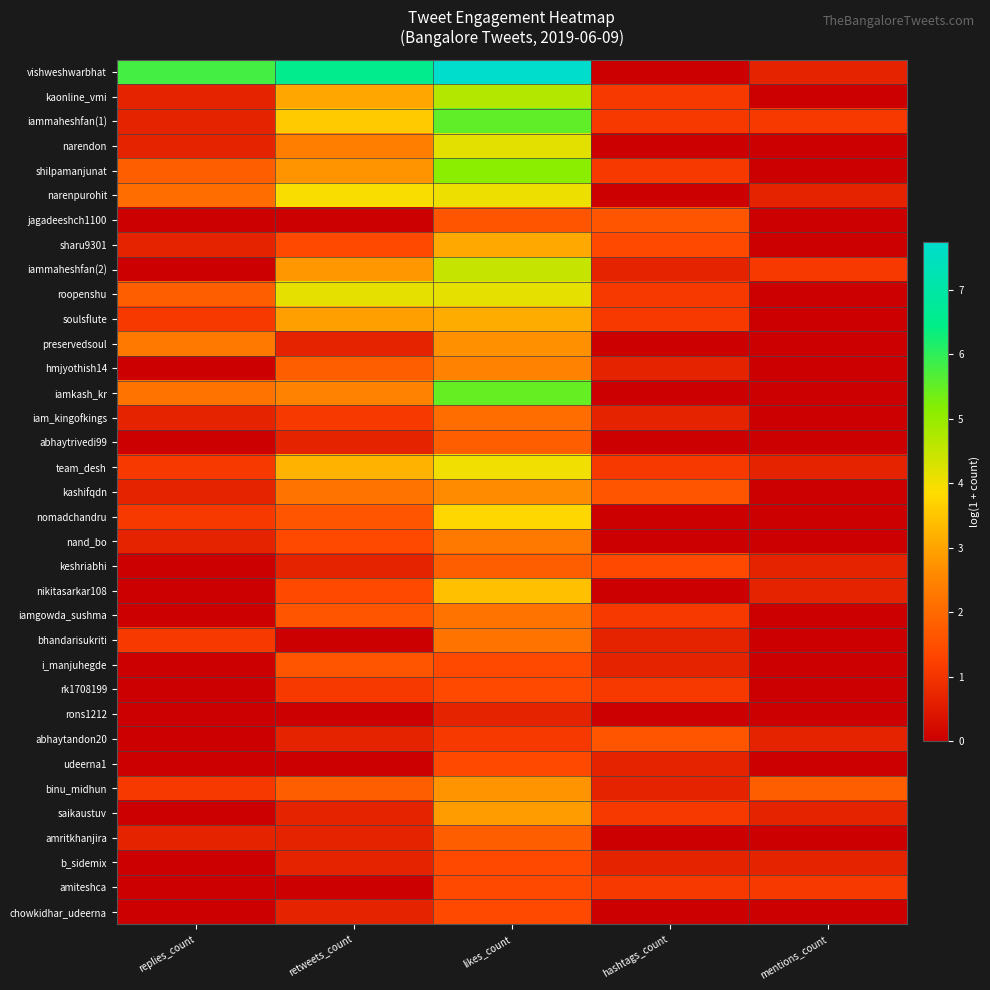

Reading left to right, what are all the values shown in this chart?

vishweshwarbhat: replies_count=5.8	retweets_count=6.5	likes_count=7.7	hashtags_count=0.0	mentions_count=0.7
kaonline_vmi: replies_count=0.7	retweets_count=3.0	likes_count=4.7	hashtags_count=1.1	mentions_count=0.0
iammaheshfan(1): replies_count=0.7	retweets_count=3.6	likes_count=5.5	hashtags_count=1.1	mentions_count=1.1
narendon: replies_count=0.7	retweets_count=2.4	likes_count=4.2	hashtags_count=0.0	mentions_count=0.0
shilpamanjunat: replies_count=1.8	retweets_count=2.8	likes_count=5.1	hashtags_count=1.1	mentions_count=0.0
narenpurohit: replies_count=2.1	retweets_count=3.9	likes_count=4.1	hashtags_count=0.0	mentions_count=0.7
jagadeeshch1100: replies_count=0.0	retweets_count=0.0	likes_count=1.6	hashtags_count=1.6	mentions_count=0.0
sharu9301: replies_count=0.7	retweets_count=1.4	likes_count=3.1	hashtags_count=1.4	mentions_count=0.0
iammaheshfan(2): replies_count=0.0	retweets_count=2.8	likes_count=4.5	hashtags_count=0.7	mentions_count=1.1
roopenshu: replies_count=1.8	retweets_count=4.1	likes_count=4.1	hashtags_count=1.1	mentions_count=0.0
soulsflute: replies_count=1.1	retweets_count=2.9	likes_count=3.1	hashtags_count=1.1	mentions_count=0.0
preservedsoul: replies_count=2.3	retweets_count=0.7	likes_count=2.7	hashtags_count=0.0	mentions_count=0.0
hmjyothish14: replies_count=0.0	retweets_count=1.8	likes_count=2.5	hashtags_count=0.7	mentions_count=0.0
iamkash_kr: replies_count=2.2	retweets_count=2.5	likes_count=5.5	hashtags_count=0.0	mentions_count=0.0
iam_kingofkings: replies_count=0.7	retweets_count=1.1	likes_count=2.1	hashtags_count=0.7	mentions_count=0.0
abhaytrivedi99: replies_count=0.0	retweets_count=0.7	likes_count=1.8	hashtags_count=0.0	mentions_count=0.0
team_desh: replies_count=1.1	retweets_count=3.2	likes_count=4.0	hashtags_count=1.1	mentions_count=0.7
kashifqdn: replies_count=0.7	retweets_count=2.2	likes_count=2.6	hashtags_count=1.6	mentions_count=0.0
nomadchandru: replies_count=1.1	retweets_count=1.6	likes_count=3.8	hashtags_count=0.0	mentions_count=0.0
nand_bo: replies_count=0.7	retweets_count=1.4	likes_count=2.3	hashtags_count=0.0	mentions_count=0.0
keshriabhi: replies_count=0.0	retweets_count=0.7	likes_count=1.8	hashtags_count=1.4	mentions_count=0.7
nikitasarkar108: replies_count=0.0	retweets_count=1.4	likes_count=3.4	hashtags_count=0.0	mentions_count=0.7
iamgowda_sushma: replies_count=0.0	retweets_count=1.6	likes_count=2.2	hashtags_count=1.1	mentions_count=0.0
bhandarisukriti: replies_count=1.1	retweets_count=0.0	likes_count=2.2	hashtags_count=0.7	mentions_count=0.0
i_manjuhegde: replies_count=0.0	retweets_count=1.6	likes_count=1.4	hashtags_count=0.7	mentions_count=0.0
rk1708199: replies_count=0.0	retweets_count=1.1	likes_count=1.4	hashtags_count=1.1	mentions_count=0.0
rons1212: replies_count=0.0	retweets_count=0.0	likes_count=0.7	hashtags_count=0.0	mentions_count=0.0
abhaytandon20: replies_count=0.0	retweets_count=0.7	likes_count=1.1	hashtags_count=1.6	mentions_count=0.7
udeerna1: replies_count=0.0	retweets_count=0.0	likes_count=1.4	hashtags_count=0.7	mentions_count=0.0
binu_midhun: replies_count=1.1	retweets_count=1.8	likes_count=2.8	hashtags_count=0.7	mentions_count=1.8
saikaustuv: replies_count=0.0	retweets_count=0.7	likes_count=2.9	hashtags_count=1.1	mentions_count=0.7
amritkhanjira: replies_count=0.7	retweets_count=0.7	likes_count=1.8	hashtags_count=0.0	mentions_count=0.0
b_sidemix: replies_count=0.0	retweets_count=0.7	likes_count=1.4	hashtags_count=0.7	mentions_count=0.7
amiteshca: replies_count=0.0	retweets_count=0.0	likes_count=1.4	hashtags_count=1.1	mentions_count=1.1
chowkidhar_udeerna: replies_count=0.0	retweets_count=0.7	likes_count=1.4	hashtags_count=0.0	mentions_count=0.0